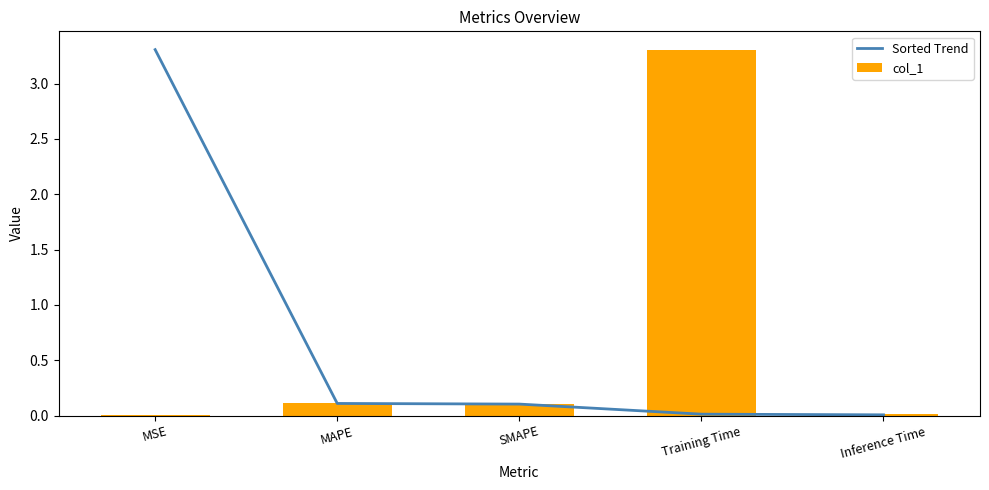

At which category is the sum across all series the highest?

Training Time